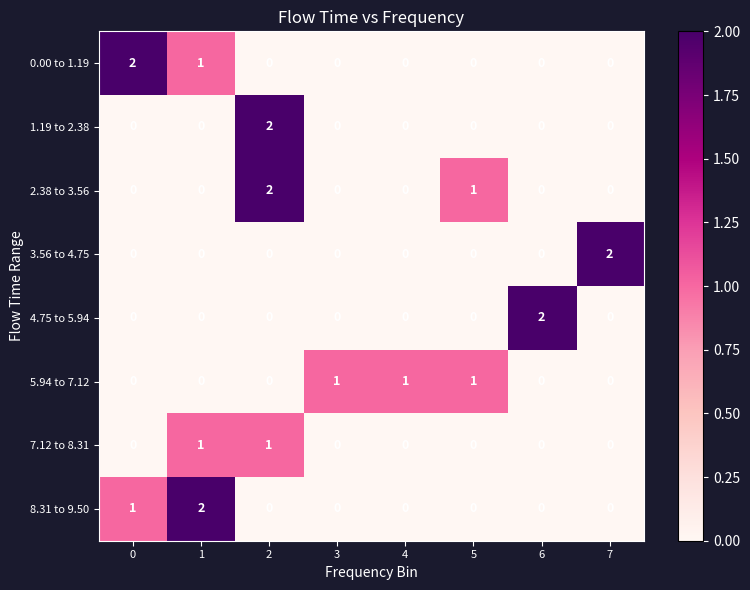

What is the maximum value shown in the chart?

2